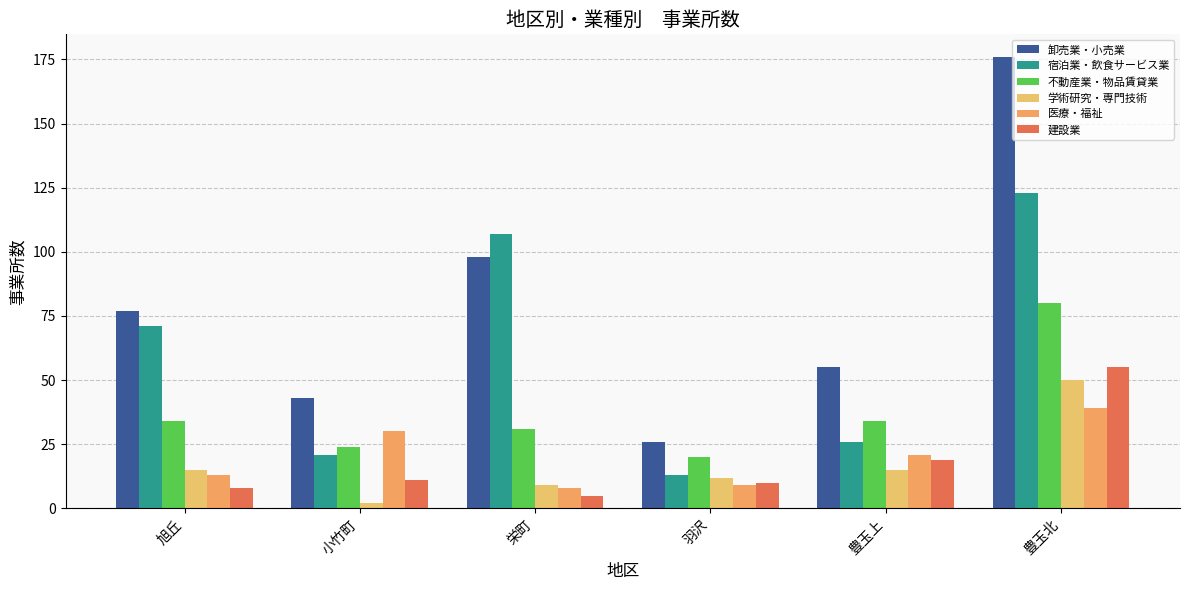

What is the label of the 6th bar from the right?

旭丘